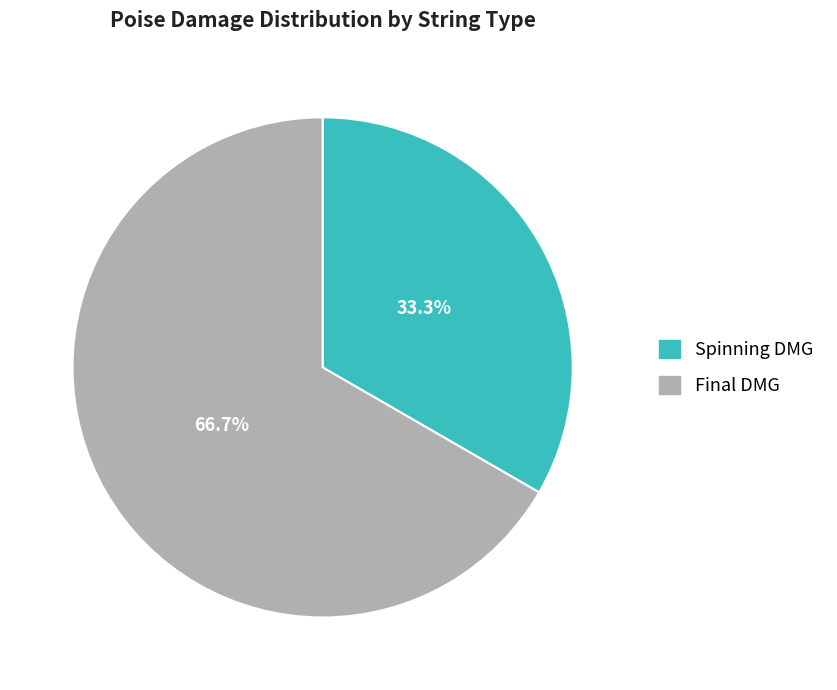

To the nearest percent, what portion does Final DMG represent?

67%